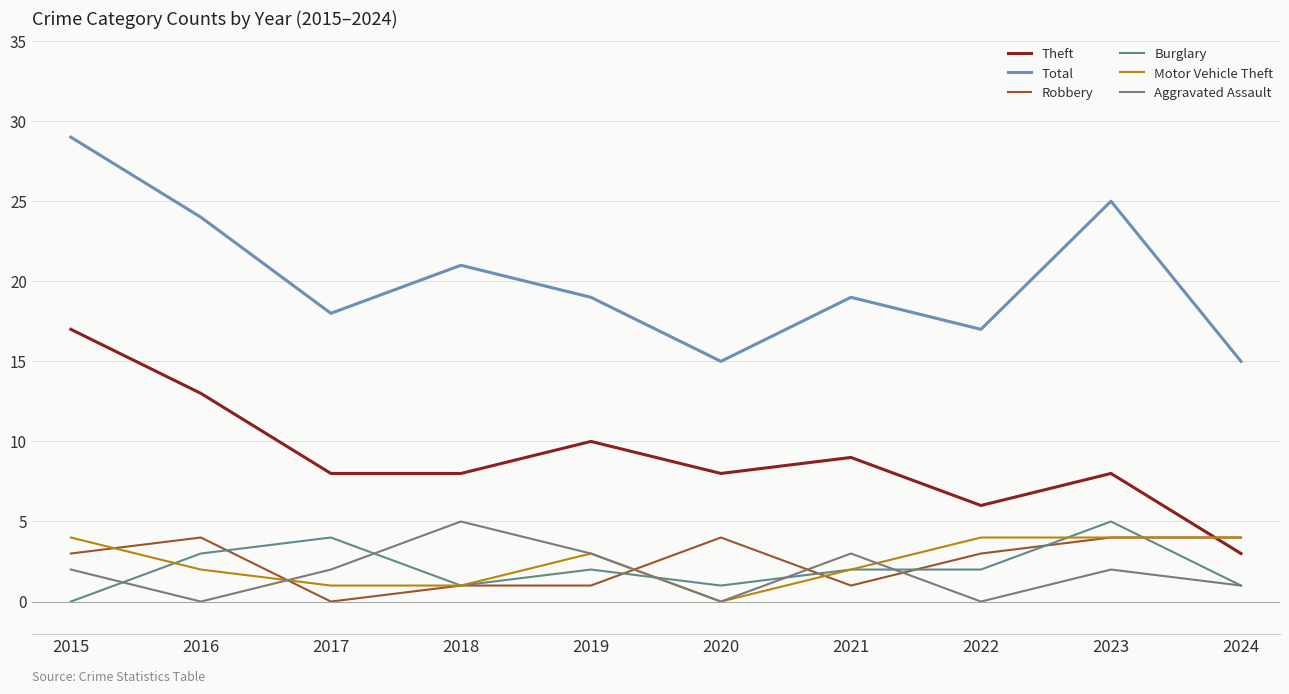

Does the chart have visible grid lines?

Yes